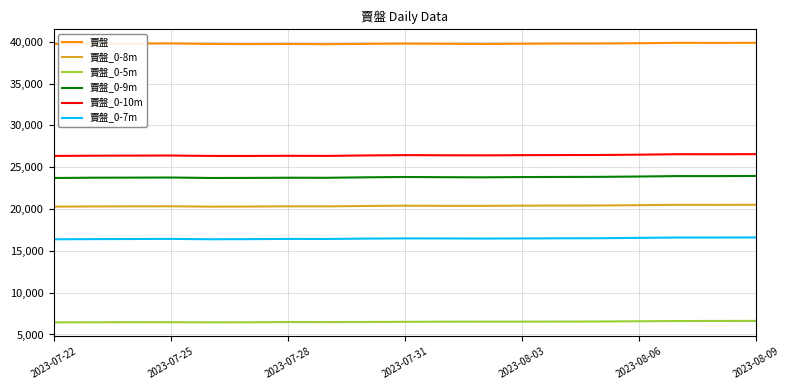

At how many categories does at least one series exceed 15593?

19